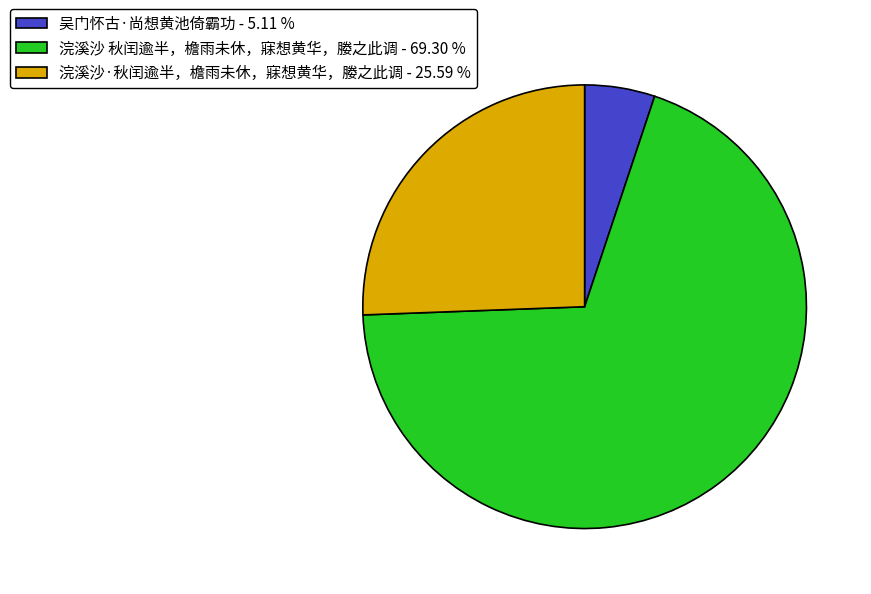

Is there a majority slice in this chart?

Yes